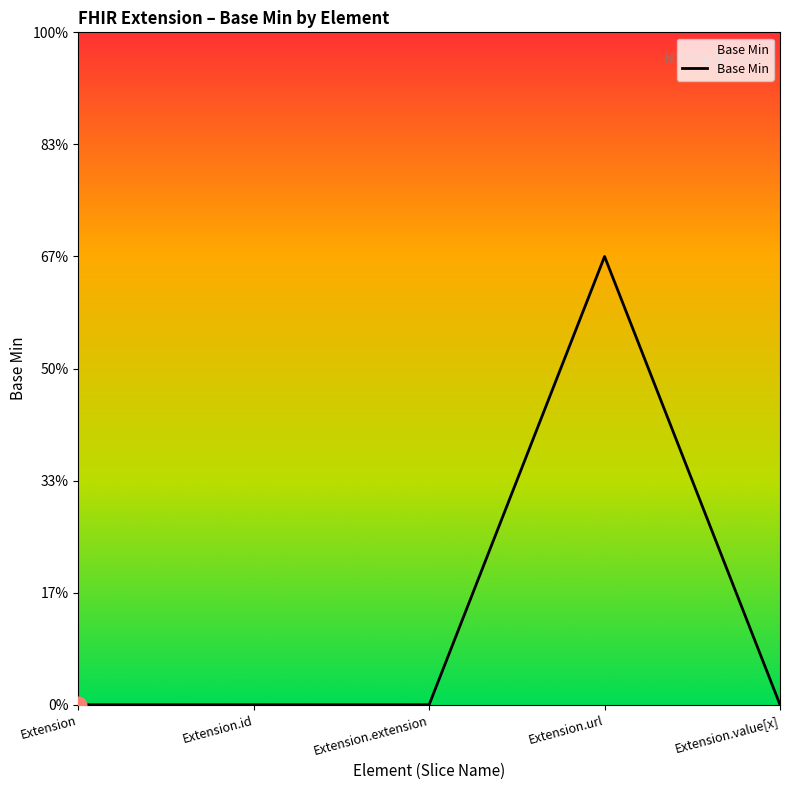

What is the label of the 3rd point from the right?

Extension.extension